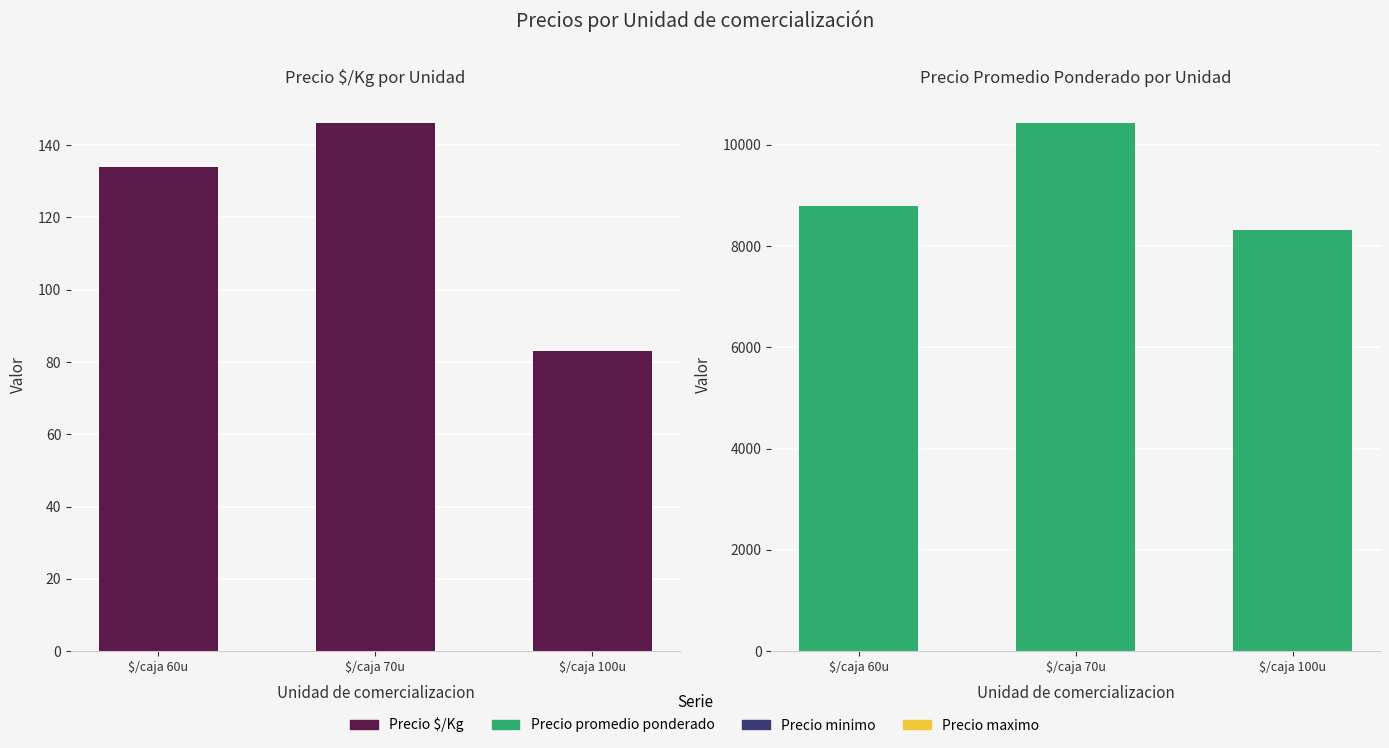

What position from the left is $/caja 100u?

3